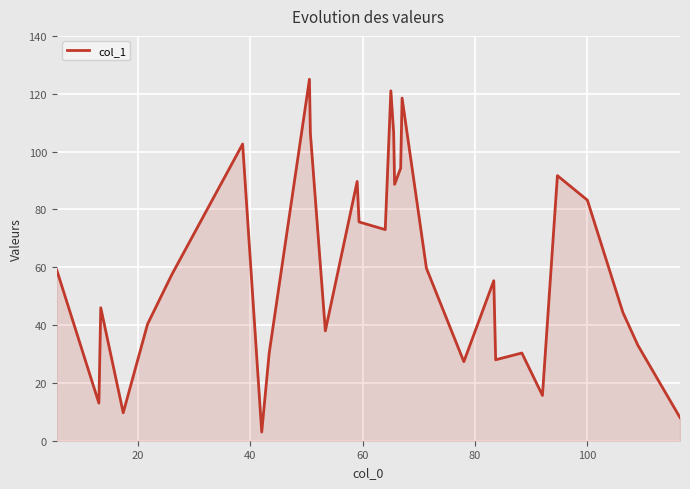

What is the maximum value shown in the chart?

125.0